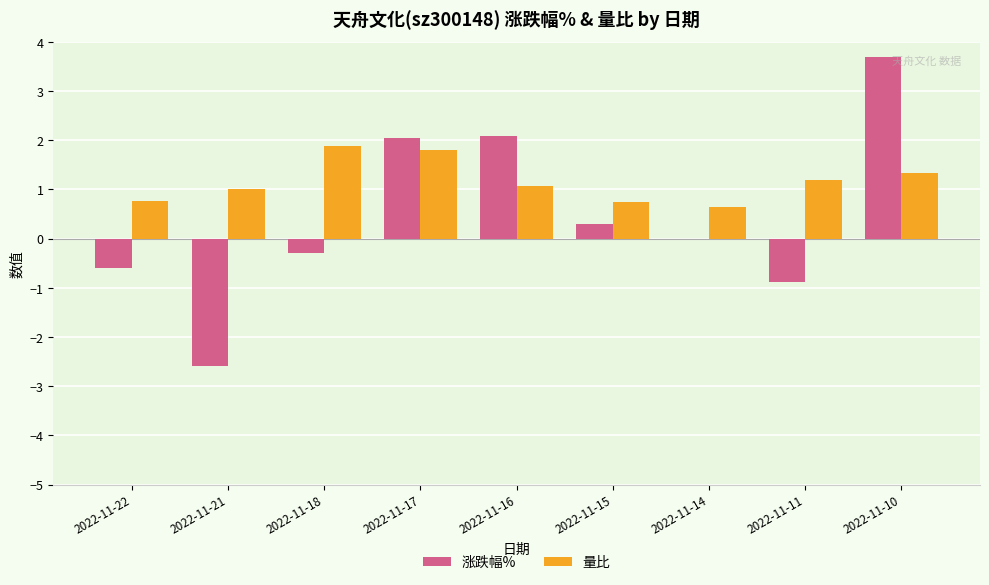

How many data points does each series have?

9